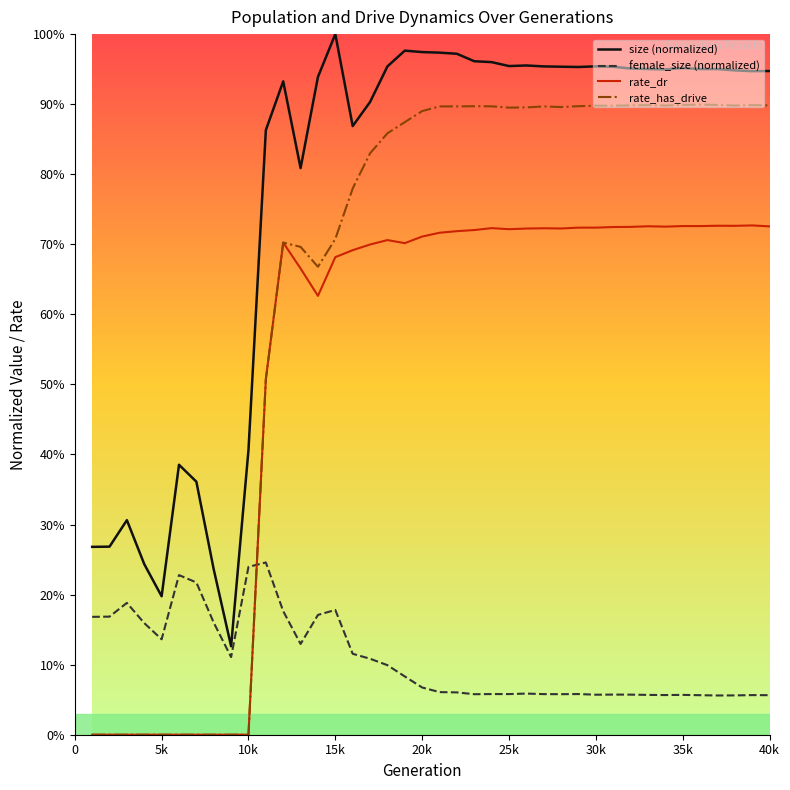

Which series has the widest spread of values?

rate_has_drive